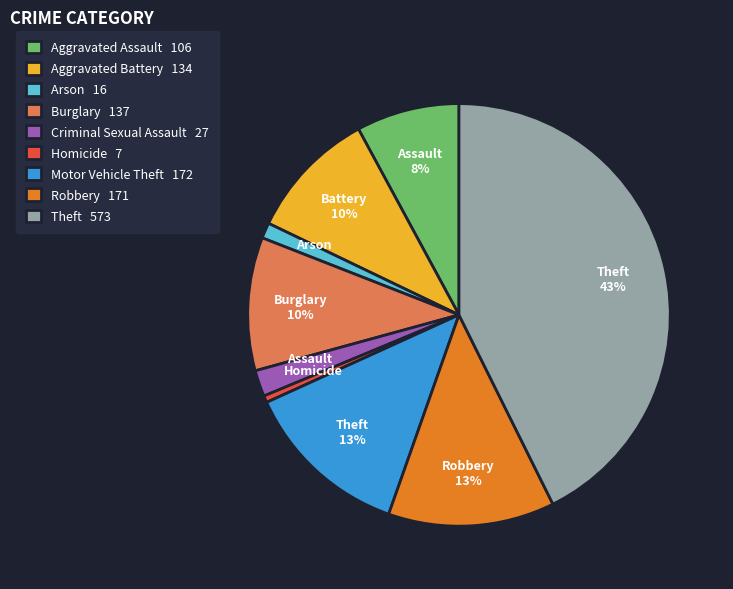

To the nearest percent, what is the difference between the Motor Vehicle Theft 172 and Arson 16 slice percentages?

12%